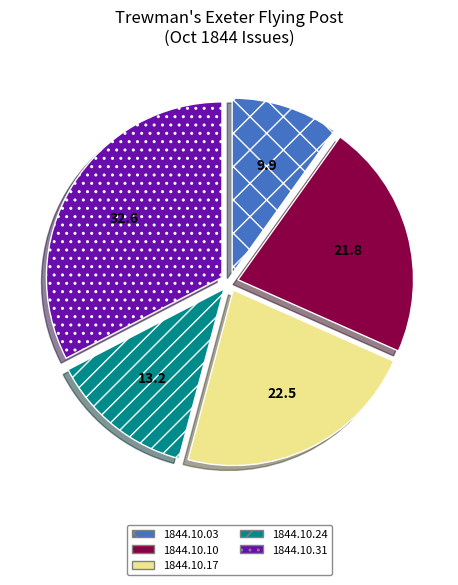

Which has a higher value, 1844.10.24 or 1844.10.10?

1844.10.10